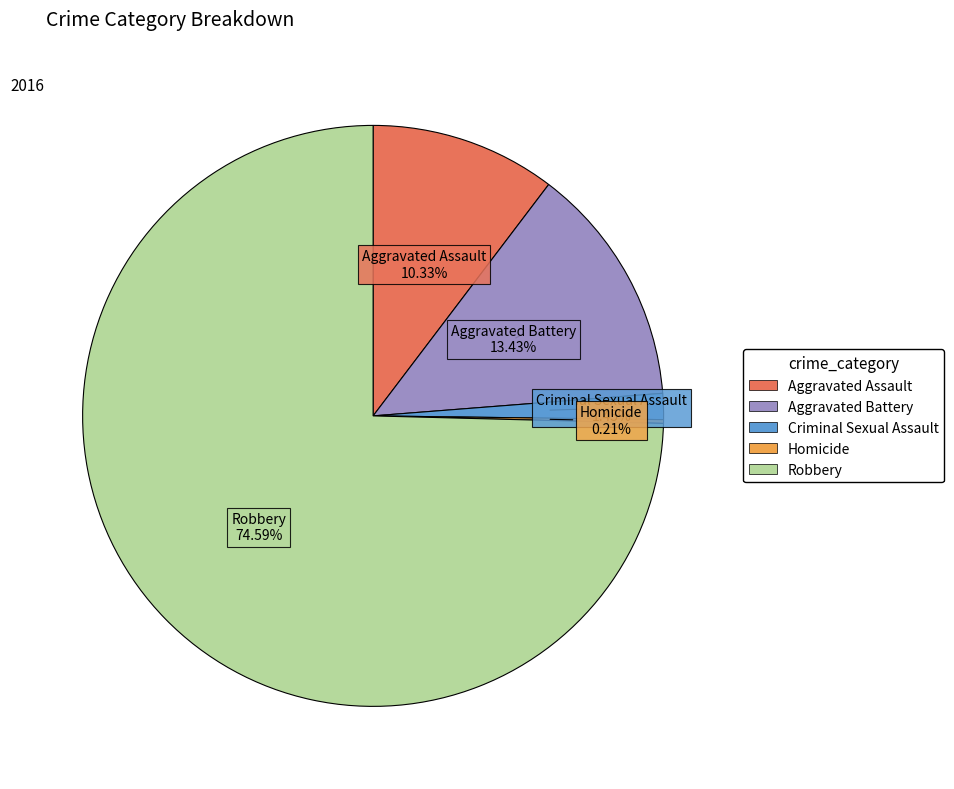

Which slice represents more than half of the pie?

Robbery